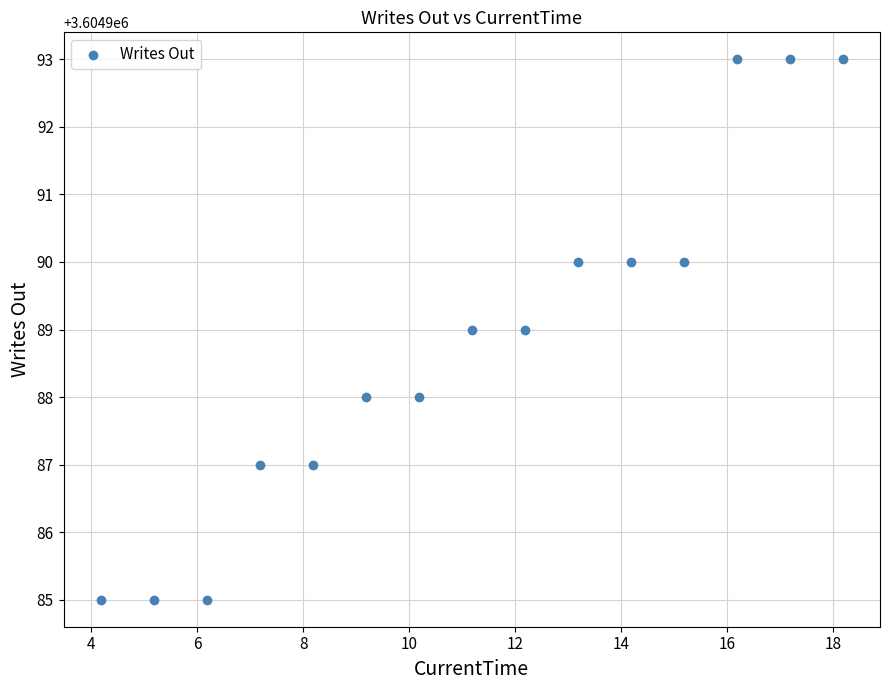

What is the range of Y values (max minus min)?

8